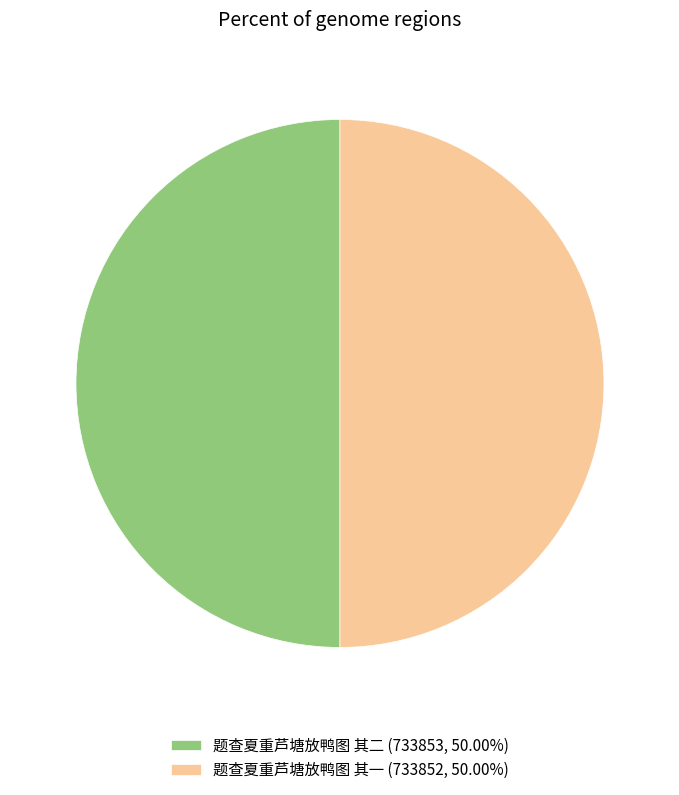

What is the ratio of the value at 题查夏重芦塘放鸭图 其一 (733852, 50.00%) to the value at 题查夏重芦塘放鸭图 其二 (733853, 50.00%)?

1.0